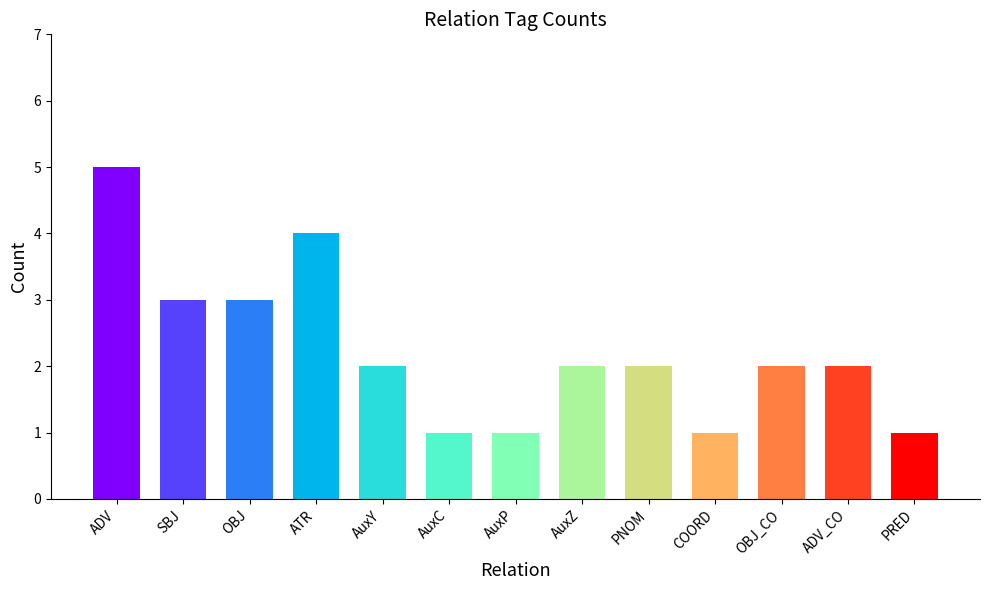

At which category does the chart reach its peak across all series?

ADV